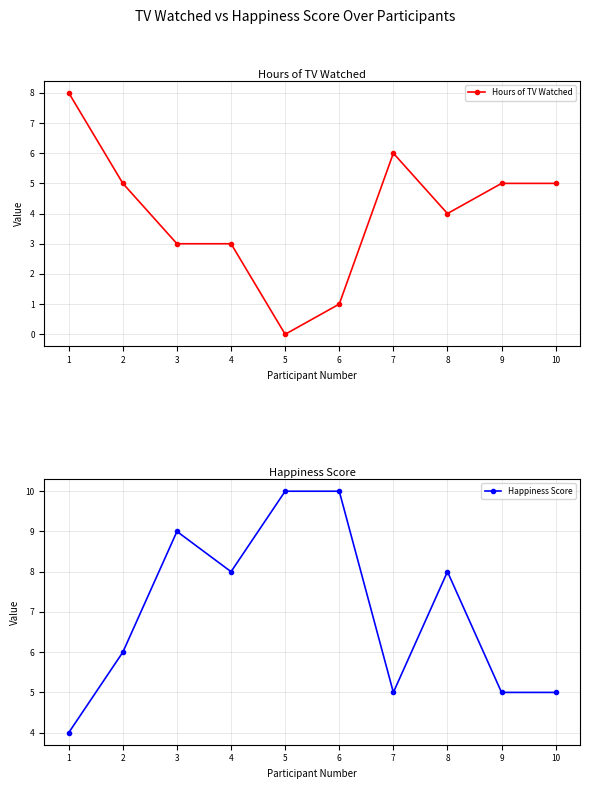

Between which two adjacent categories do Happiness Score and Hours of TV Watched first intersect?

1 and 2